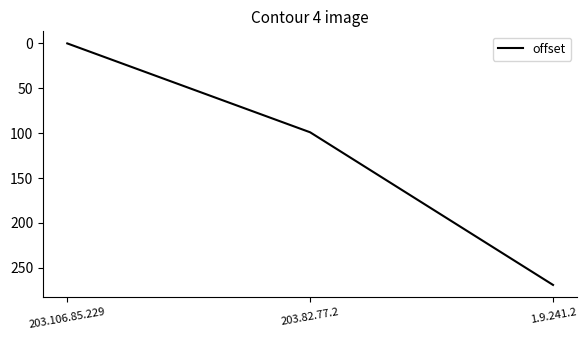

What value does the data have at 203.82.77.2, to the nearest 5?

100